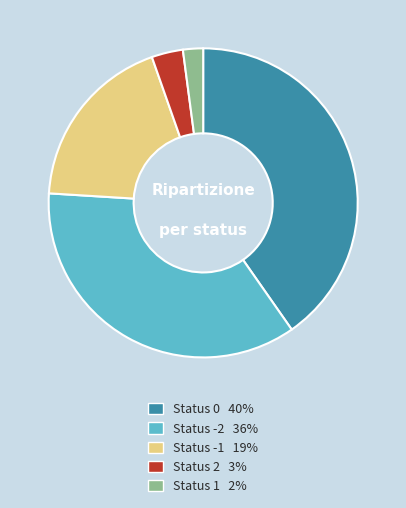

Is there a majority slice in this chart?

No